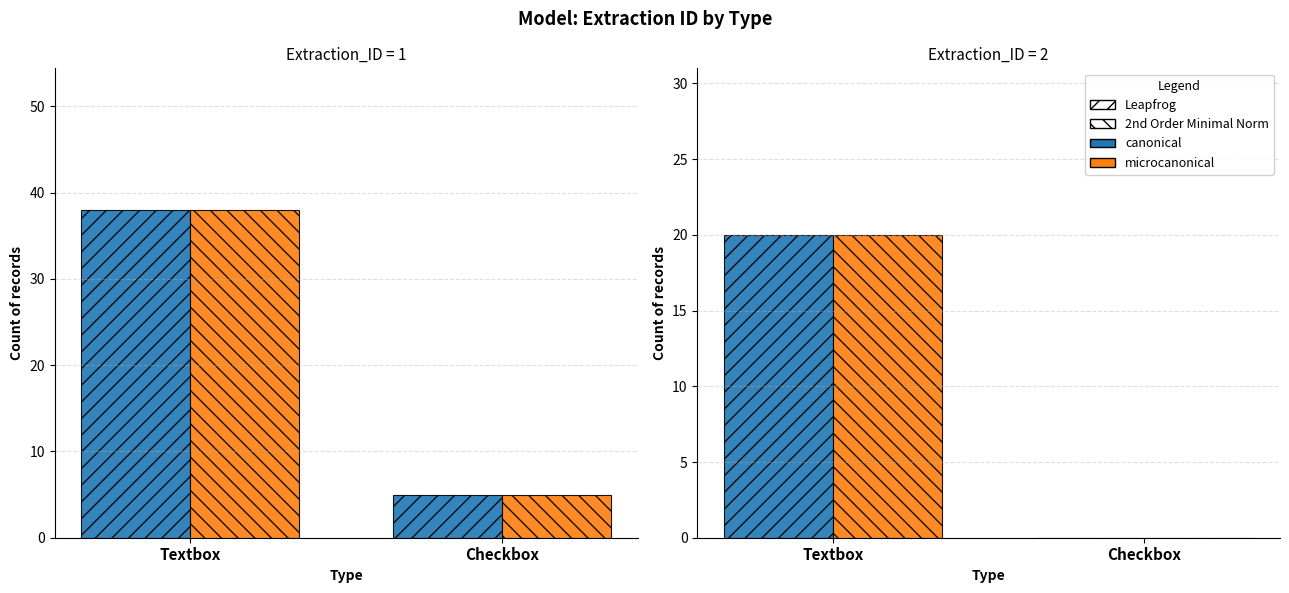

How many data points in canonical are less than 20?

1